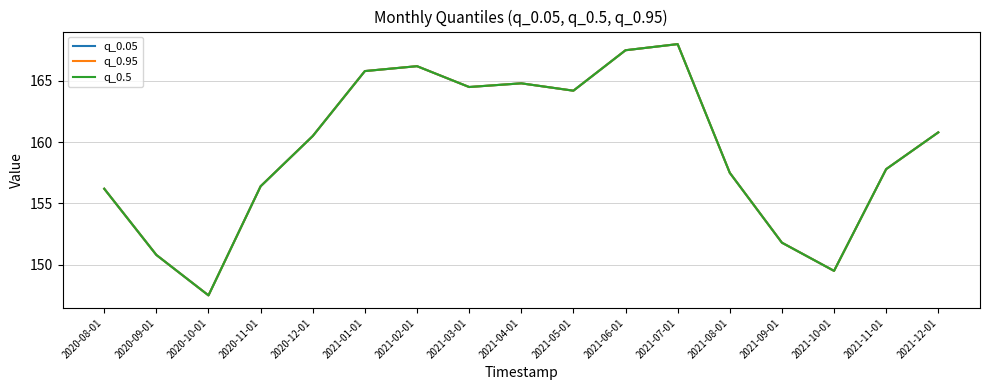

Where does the q_0.5 series first go above 160?

2020-12-01